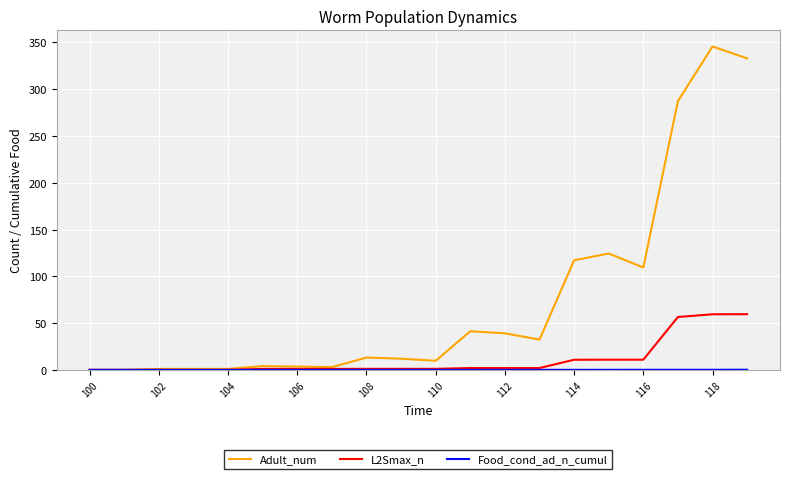

What is the difference between the second highest and minimum values in the Adult_num series?

333.0